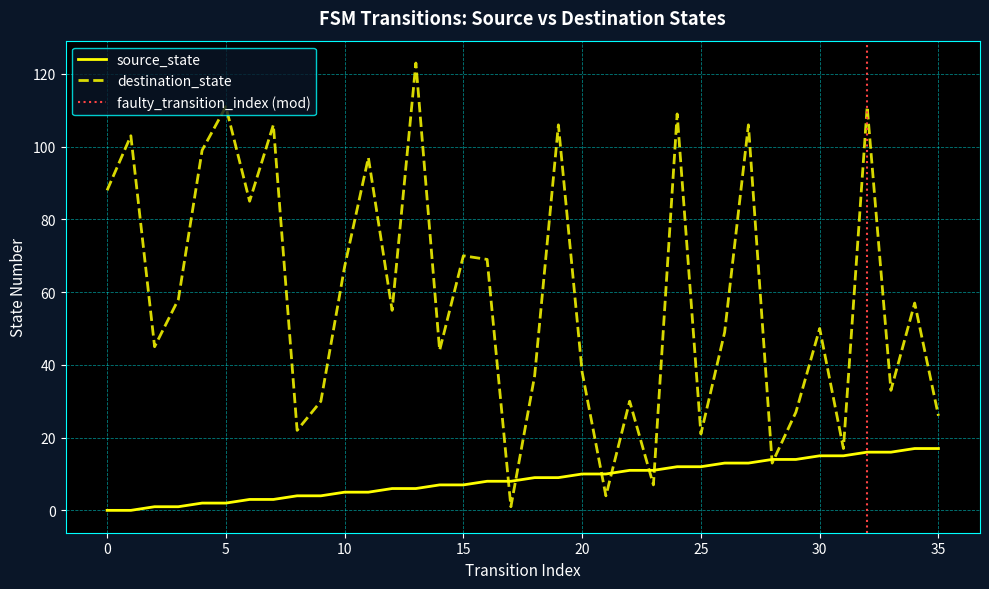

Which category has the highest value across all series?

13